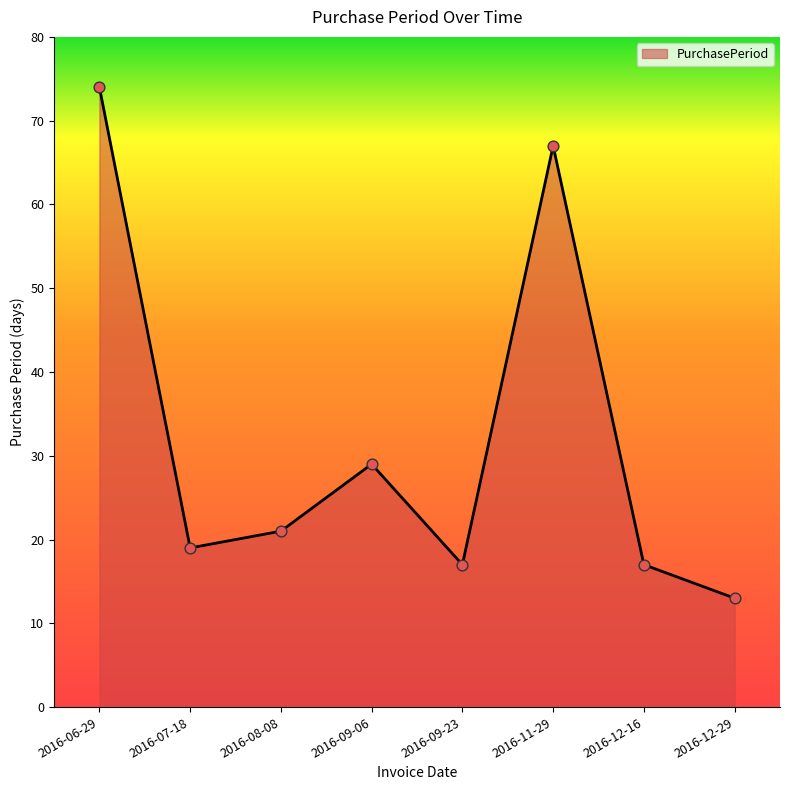

What is the change in value from 2016-06-29 to 2016-08-08?

-53